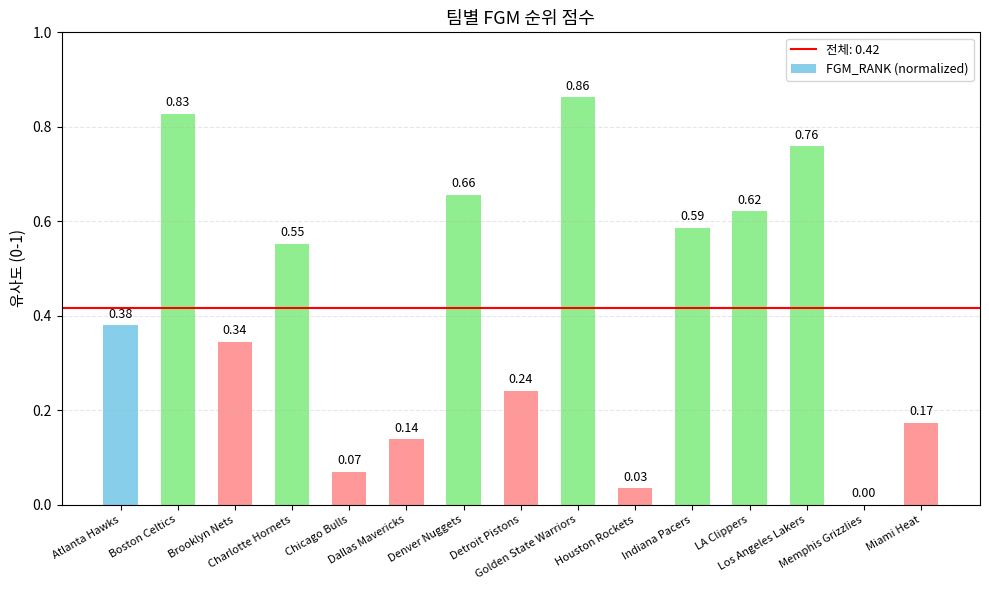

What is the sum of all values?

6.2